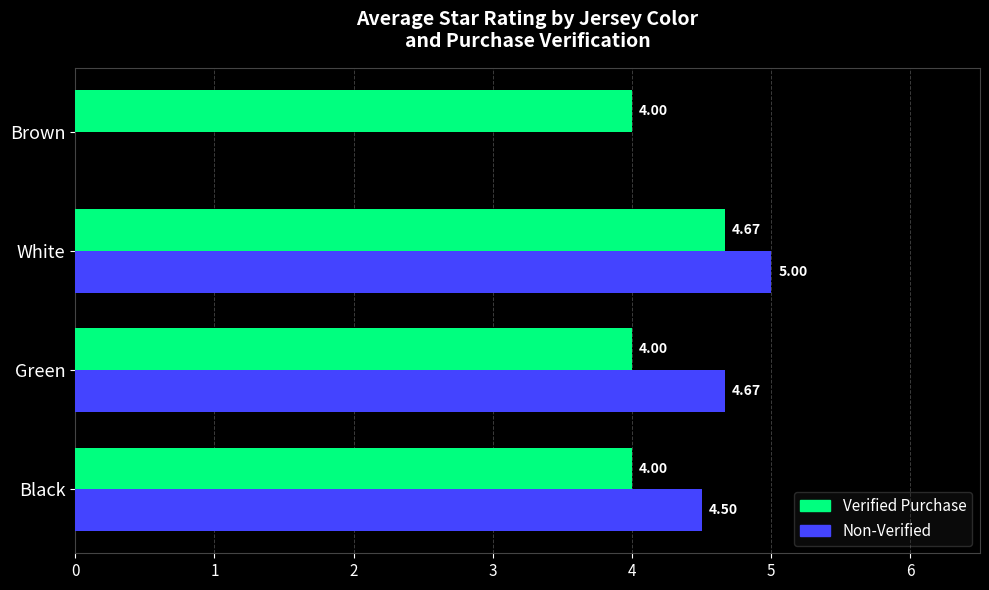

Which category has the highest value in the Verified Purchase series?

White